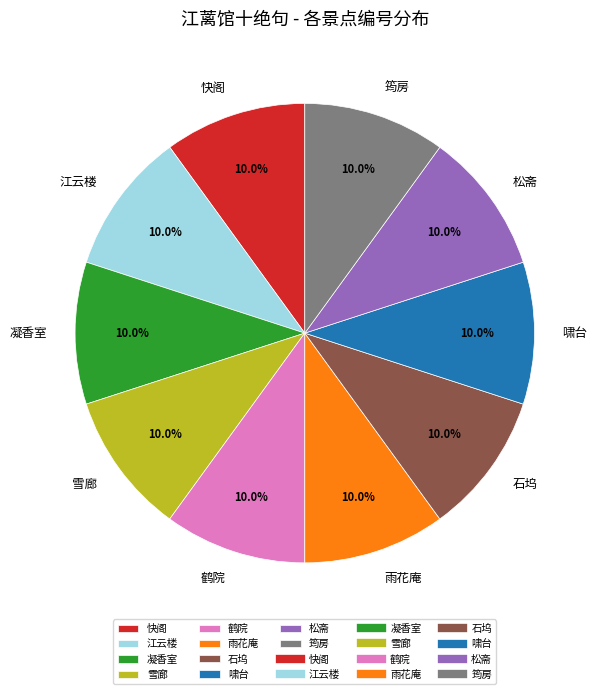

To the nearest percent, what portion does 松斋 represent?

10%